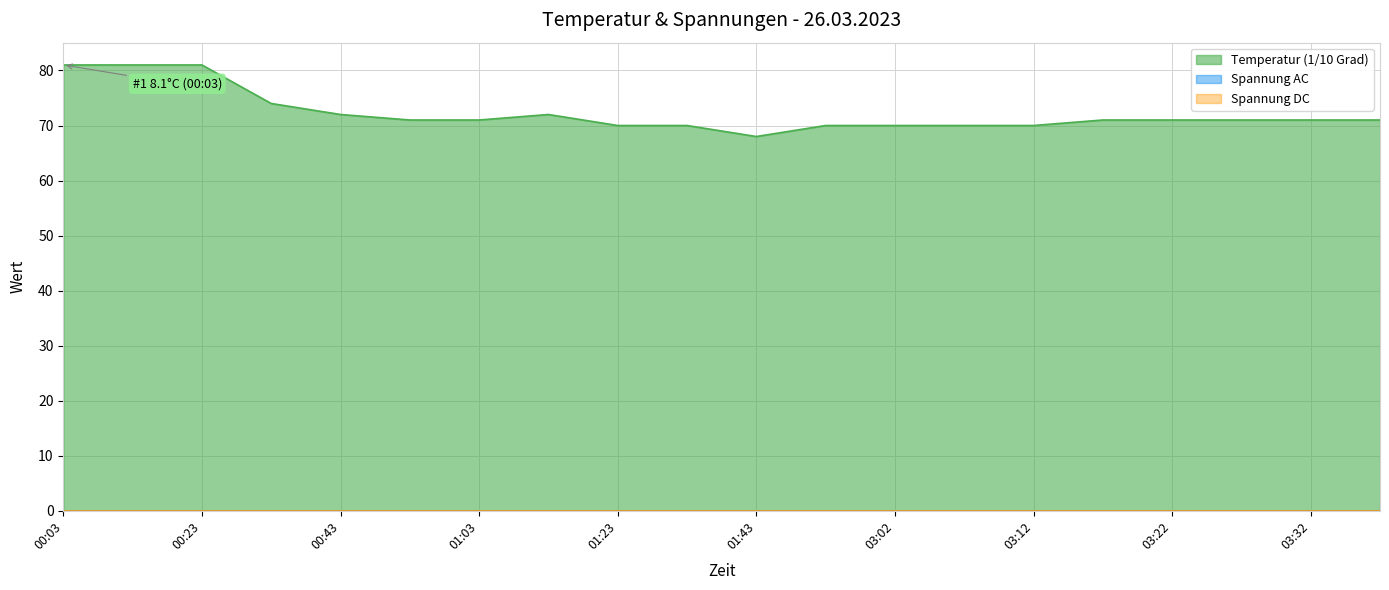

What is the label of the 11th point from the left?

01:43